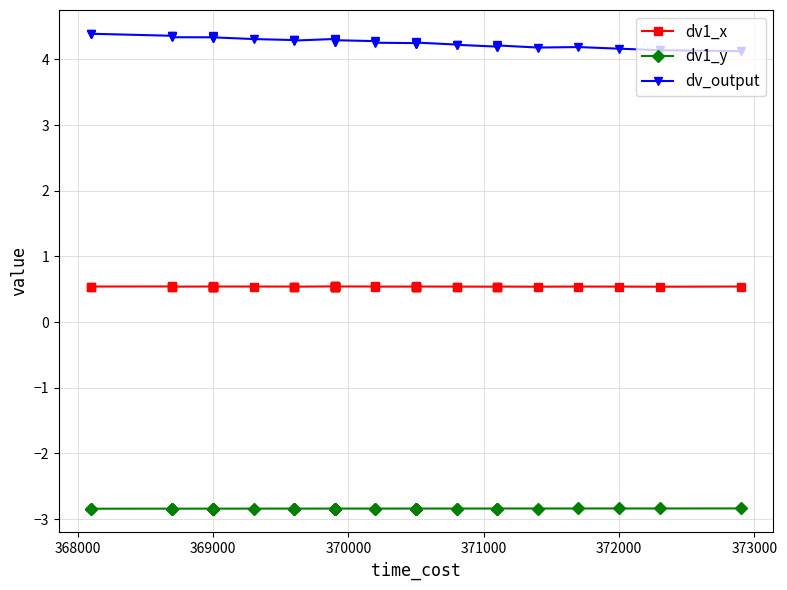

Which series has the largest range (max minus min)?

dv_output